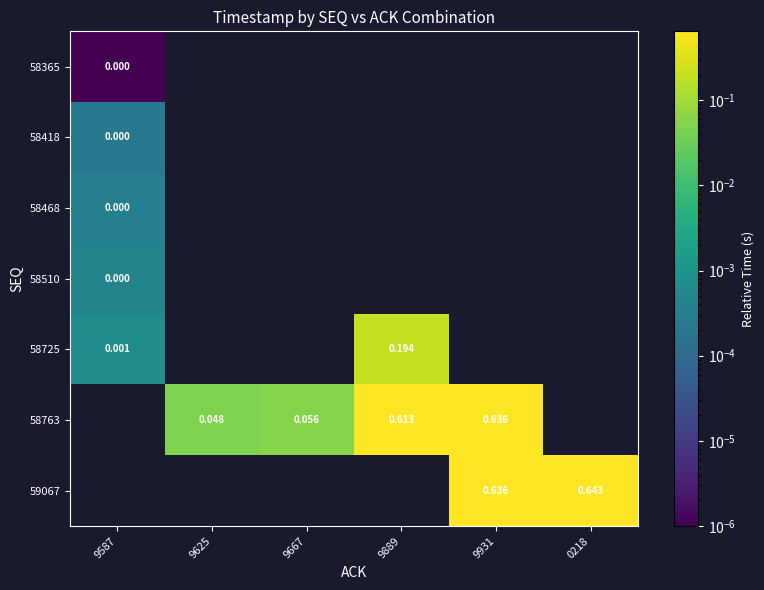

True or false: 58763 has a value of 0.9 at 9931.

False